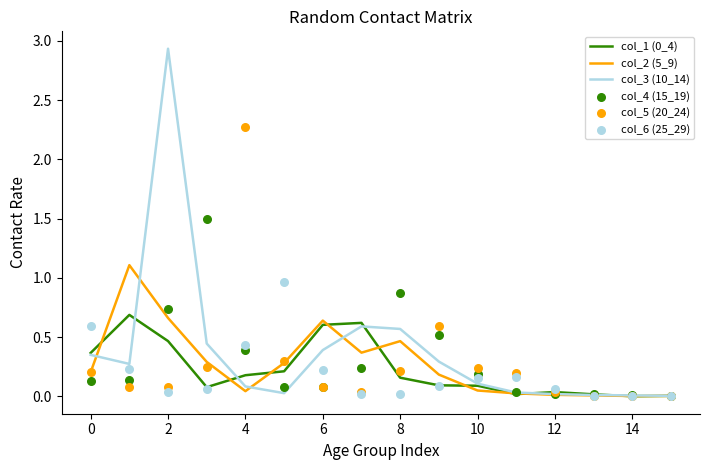

At which category is the sum across all series the highest?

2